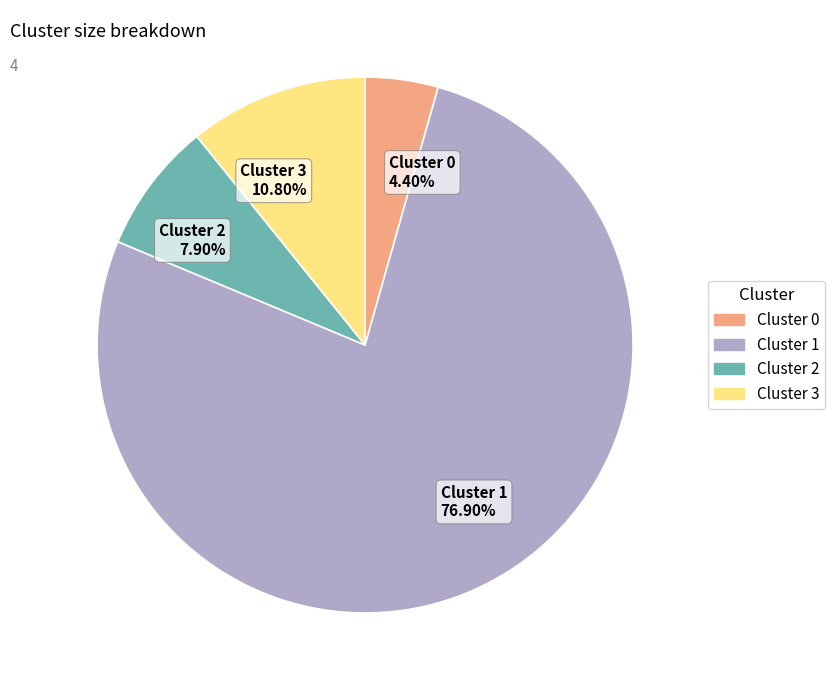

What is the majority slice?

Cluster 1